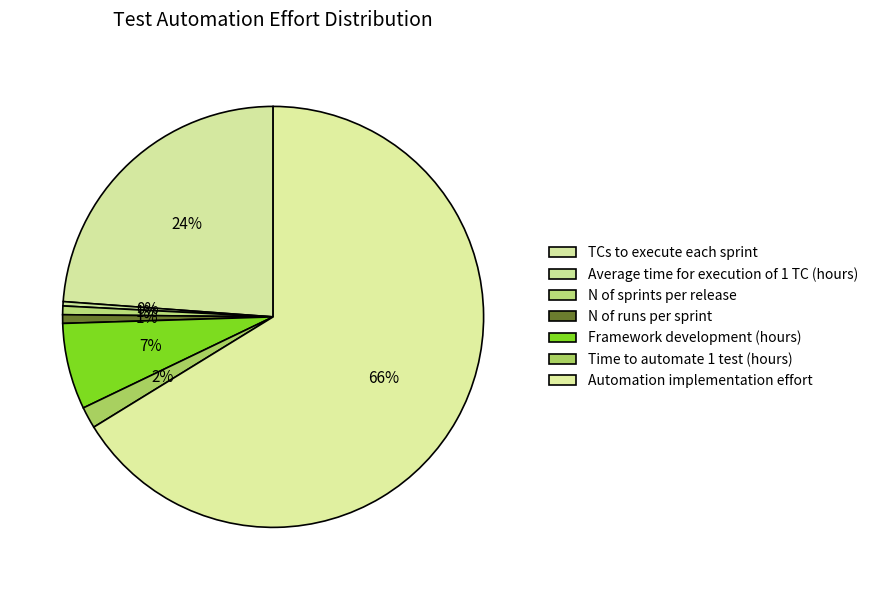

True or false: N of runs per sprint accounts for 11% of the total.

False